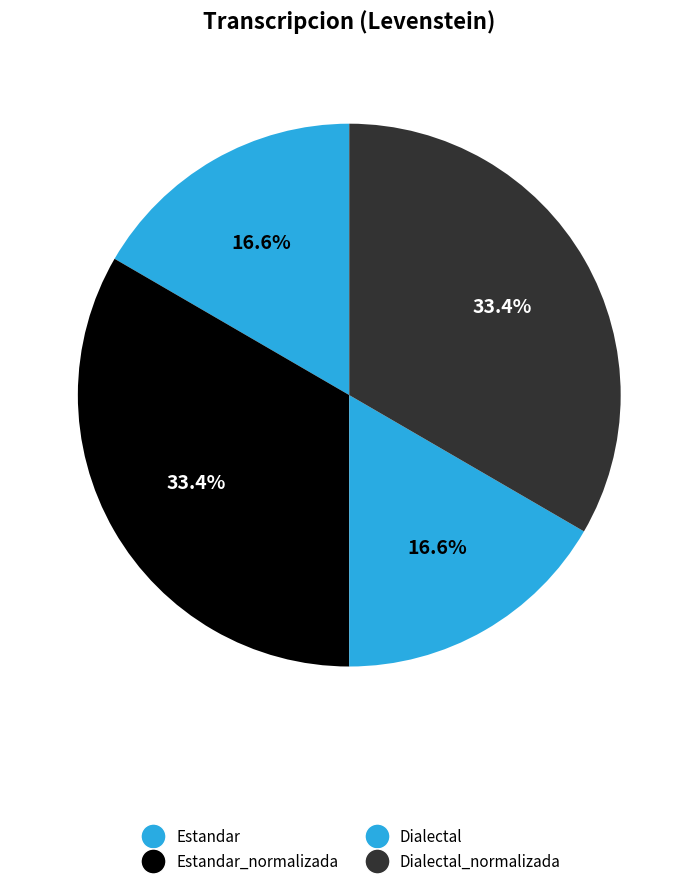

How many segments does this pie chart have?

4